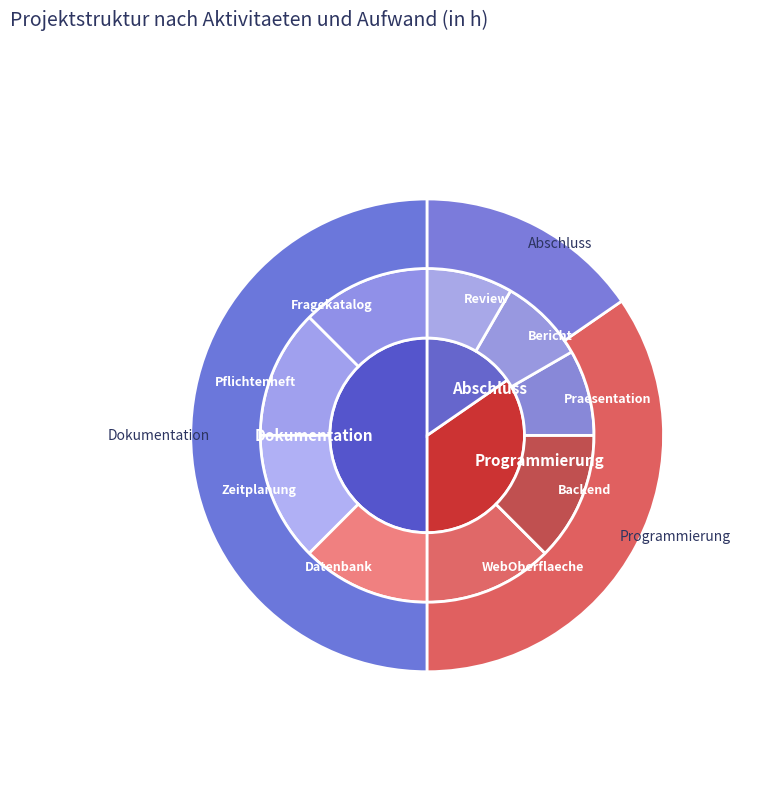

Does Abschluss represent more than half of the total?

No